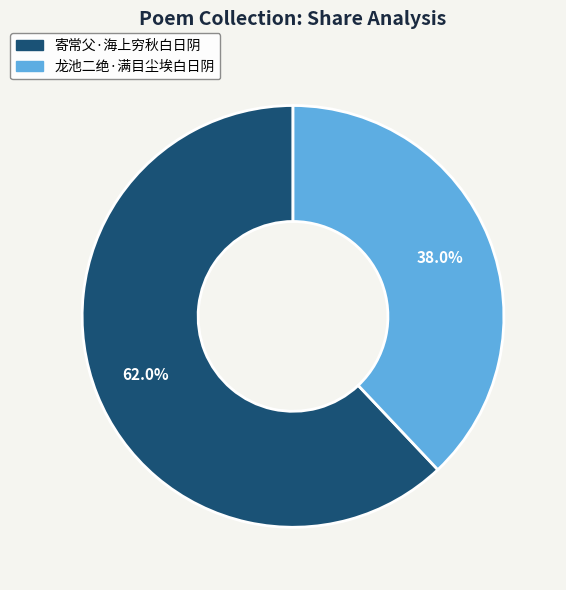

How many slices are in this pie chart?

2